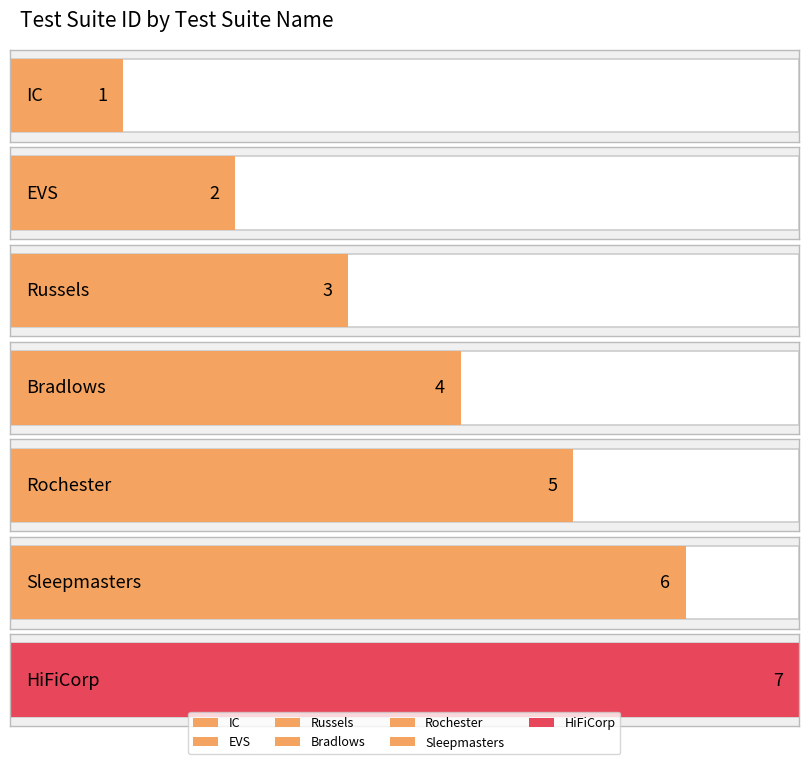

List the labels in order of value, largest first.

HiFiCorp, Sleepmasters, Rochester, Bradlows, Russels, EVS, IC